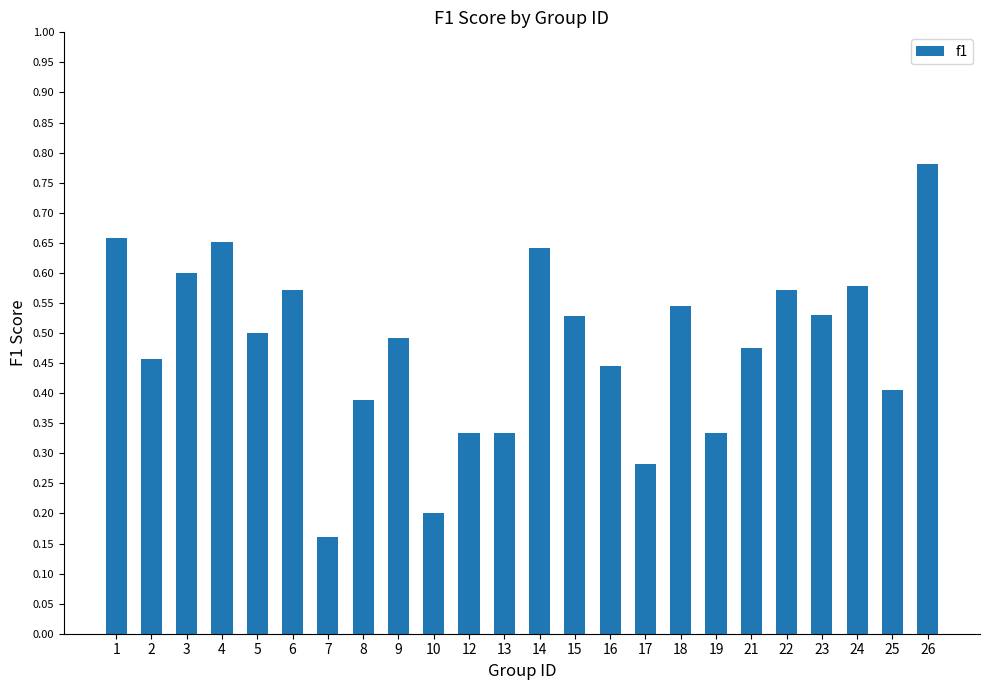

How many bars are there in total?

24